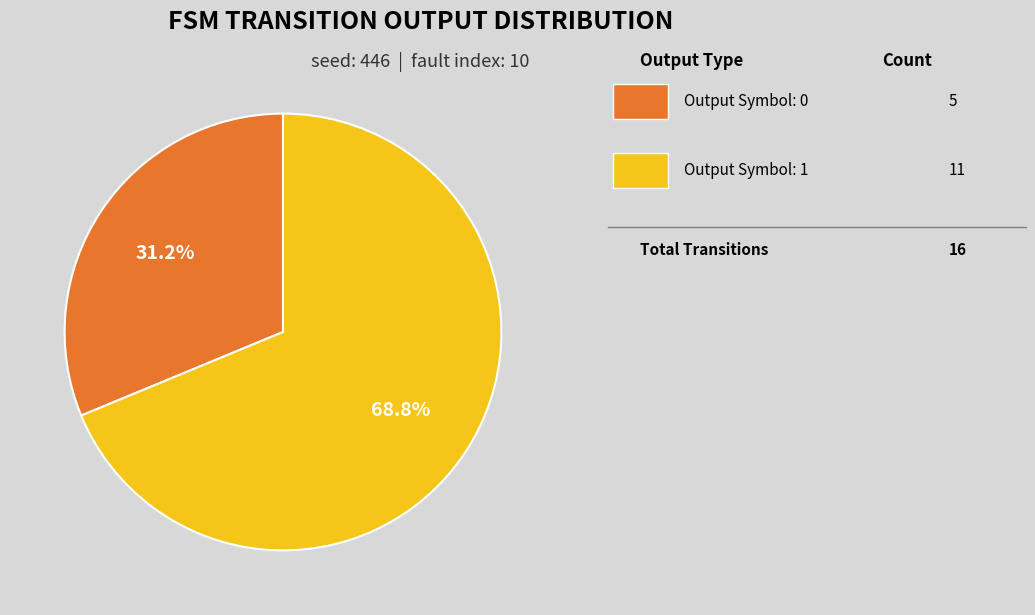

Is there a majority slice in this chart?

Yes